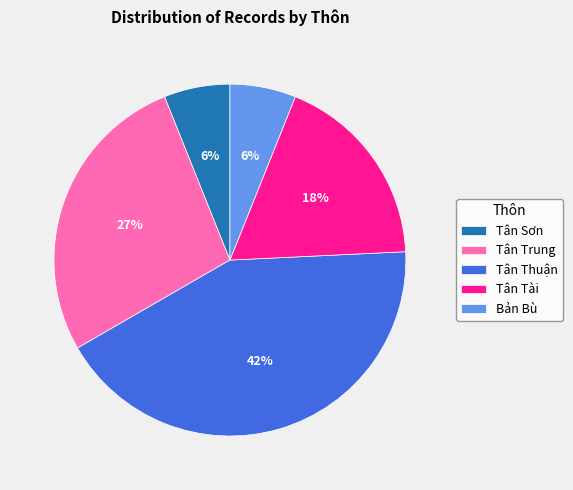

Is it true that Tân Tài is 18% of the pie?

True